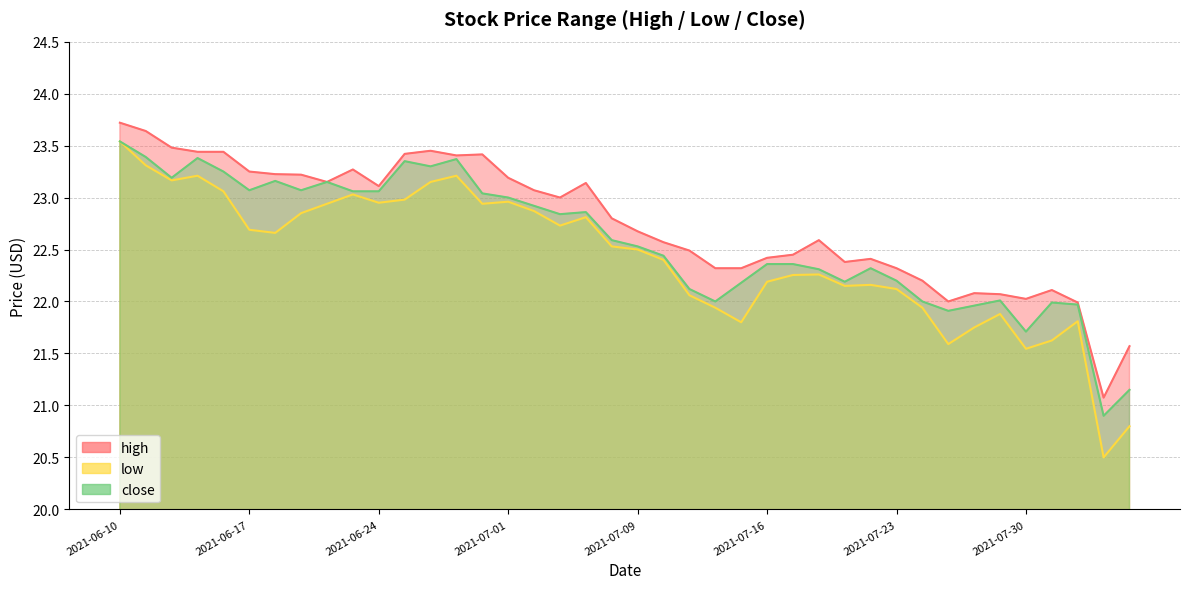

What is the smallest value displayed?

20.5